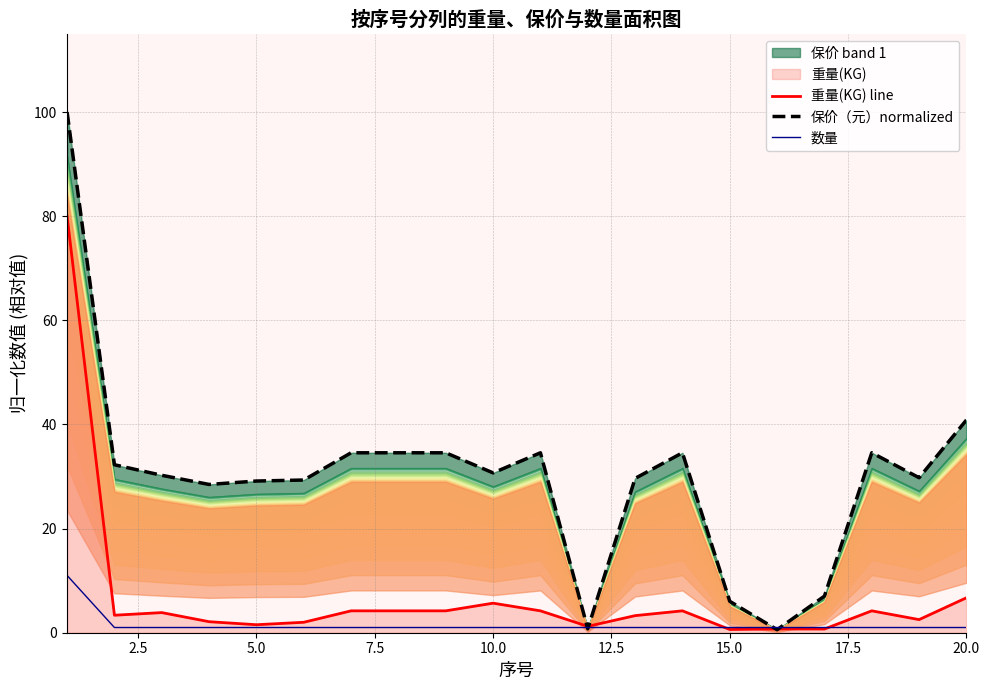

What is the maximum value for 数量?

11.0